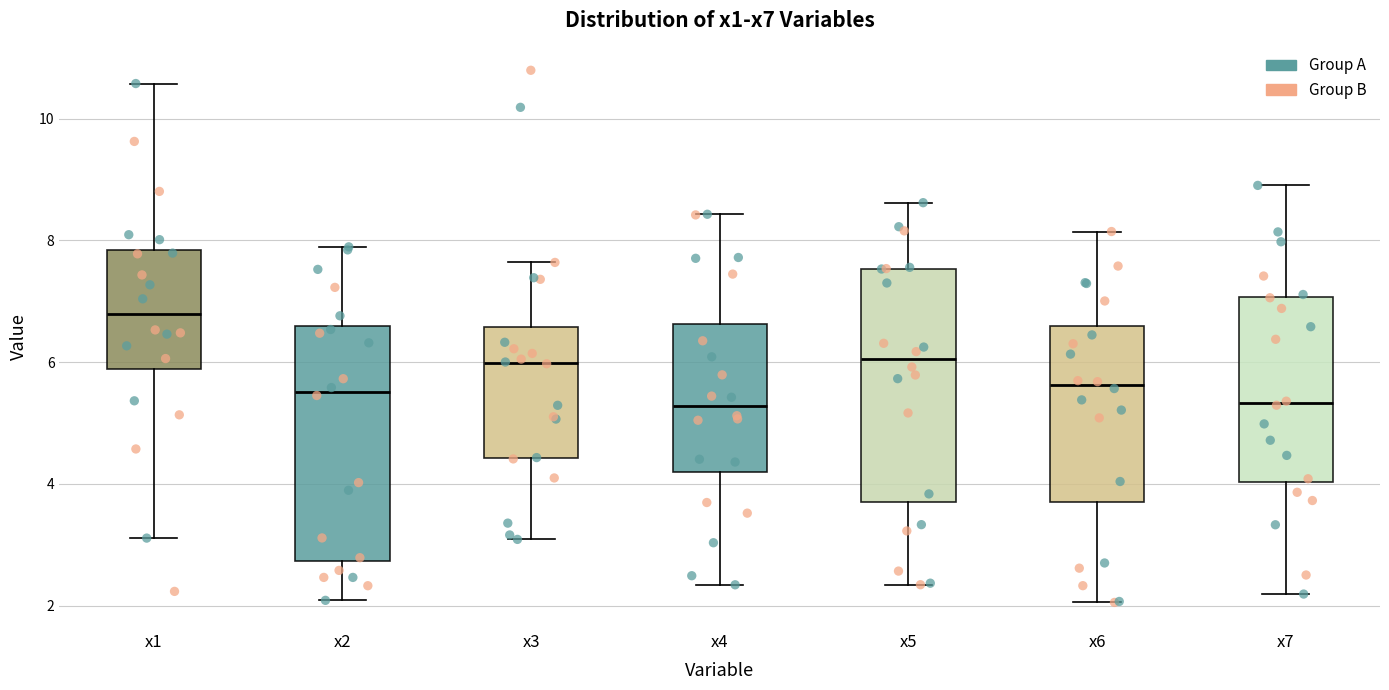

Which box has the highest median line?

x1